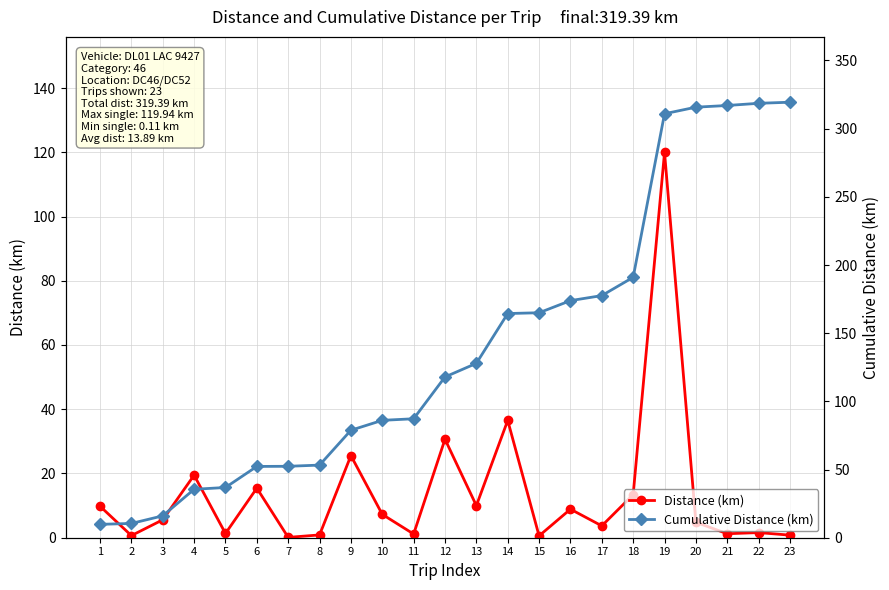

How many data points in Cumulative Distance (km) are above 117?

12